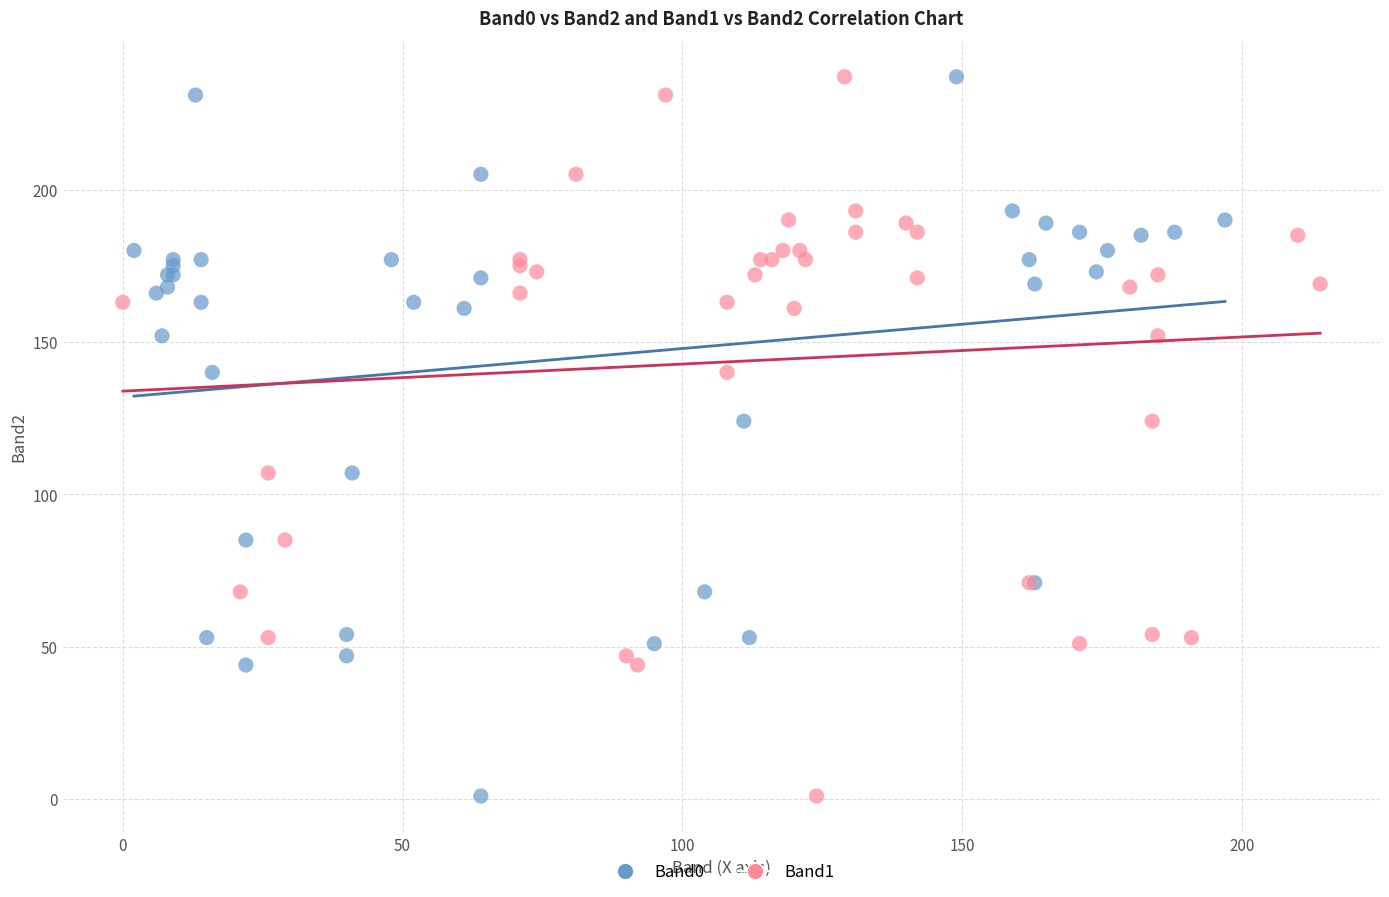

What are all the series names shown in the legend?

Band0, Band1